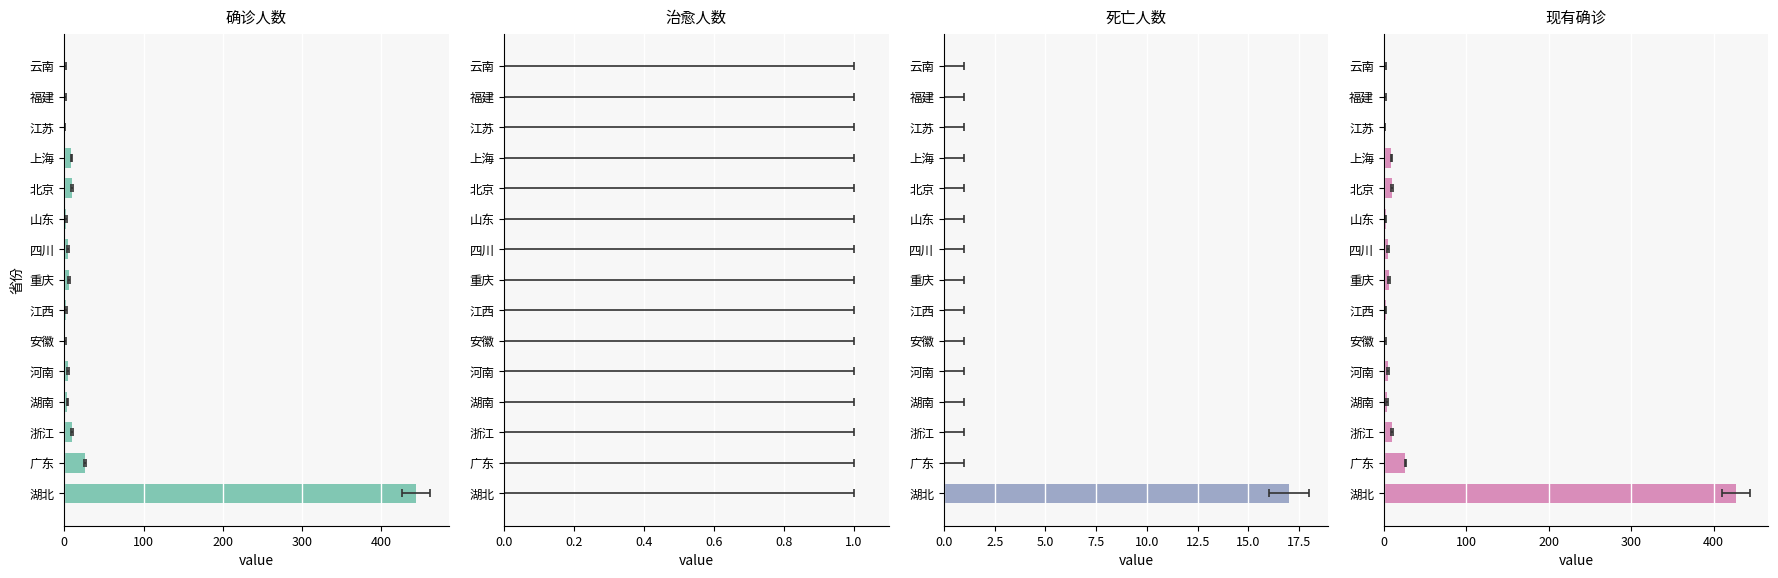

How many bars are there in total?

60